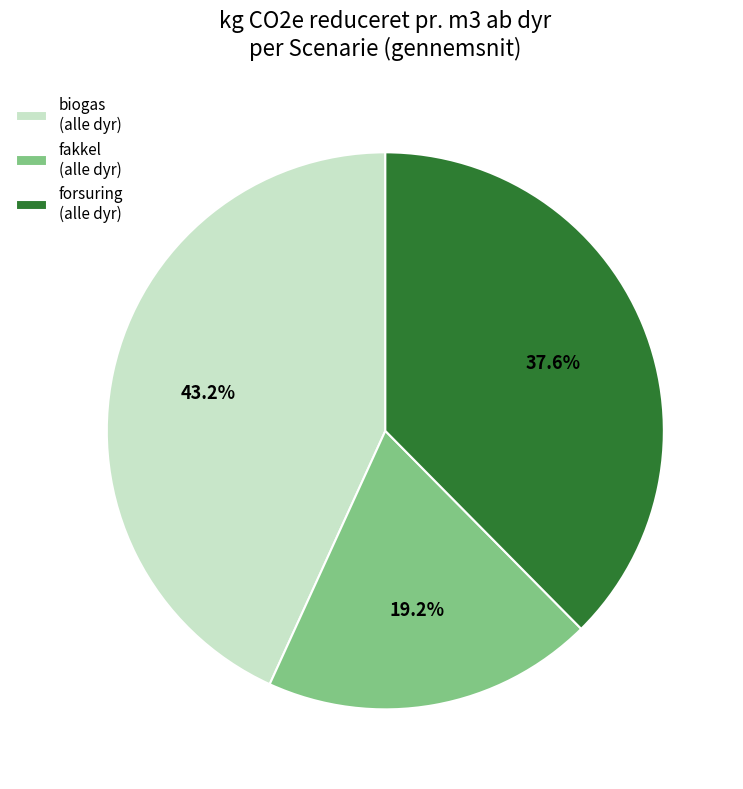

Which slice is the largest?

biogas (alle dyr)